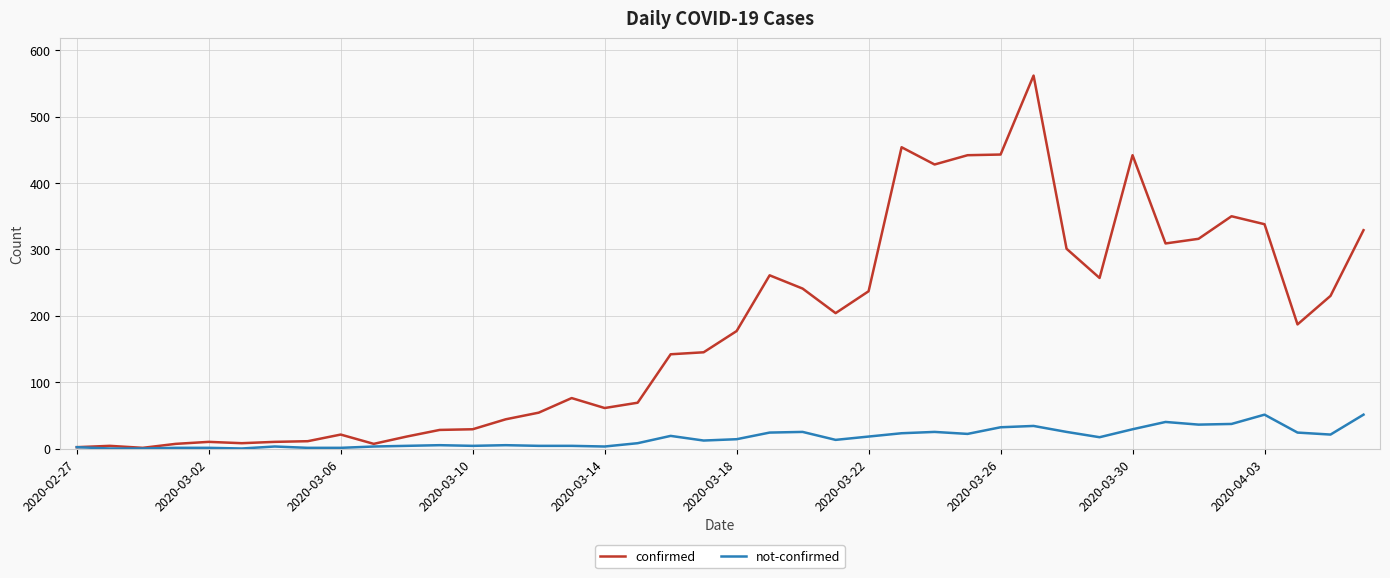

Which series has the widest spread of values?

confirmed